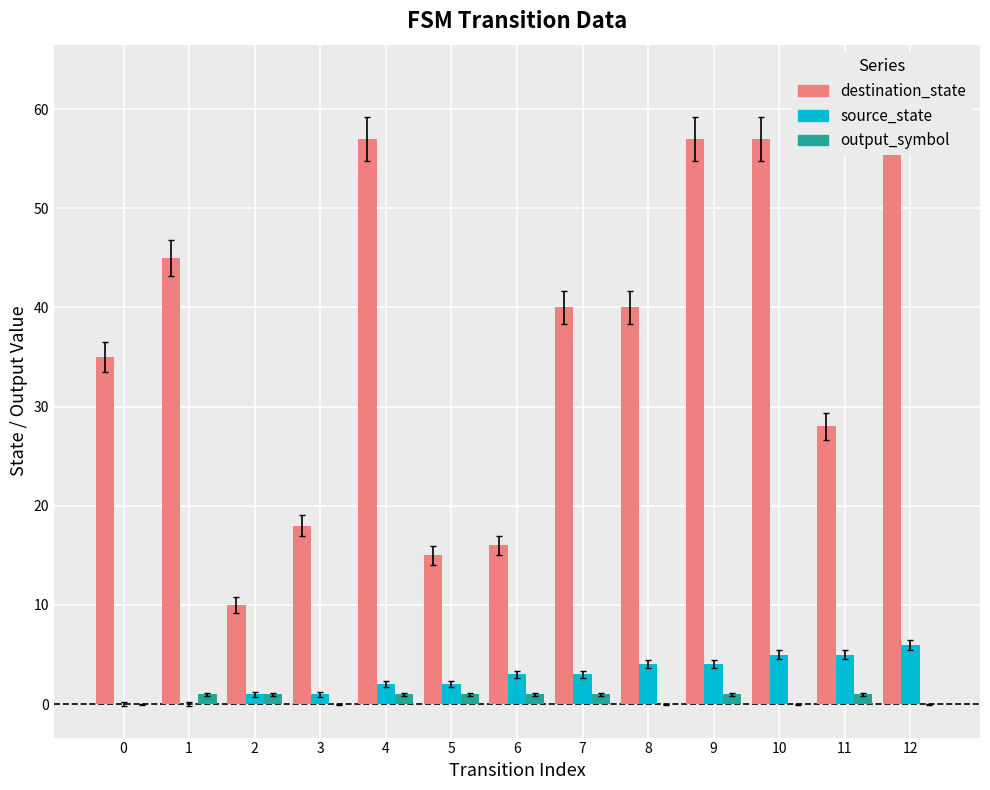

True or false: destination_state has a value of 17 at 2.

False